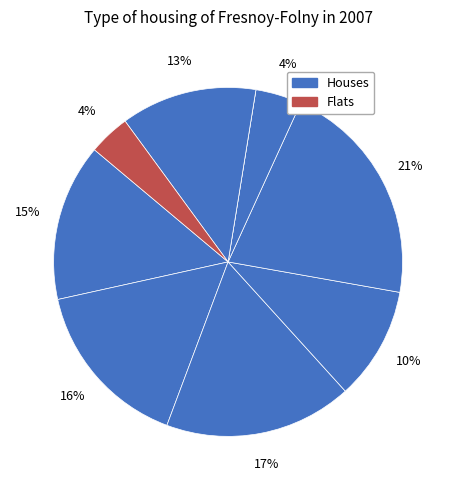

How many segments does this pie chart have?

9